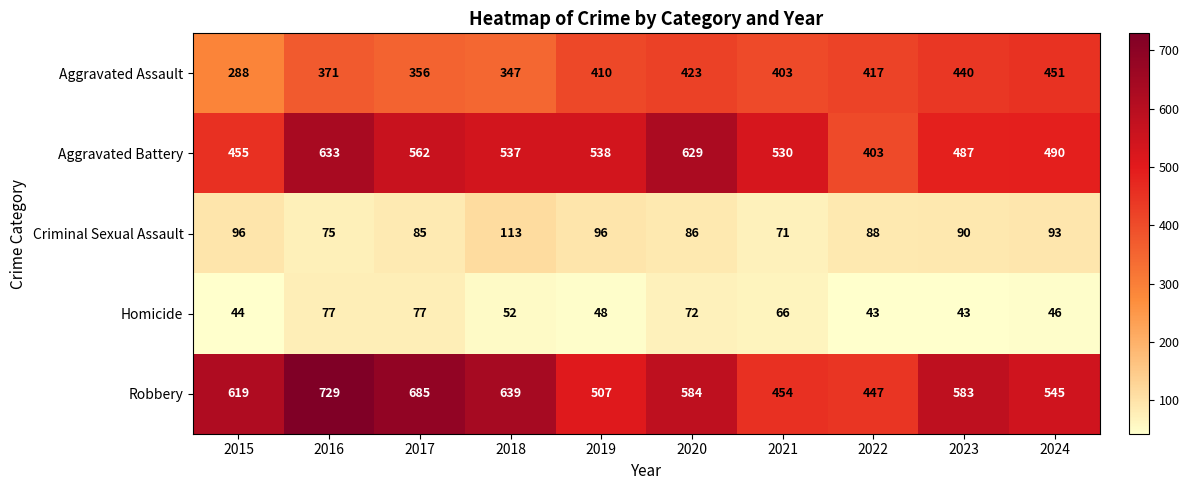

What is the average value of the Aggravated Assault series?

391